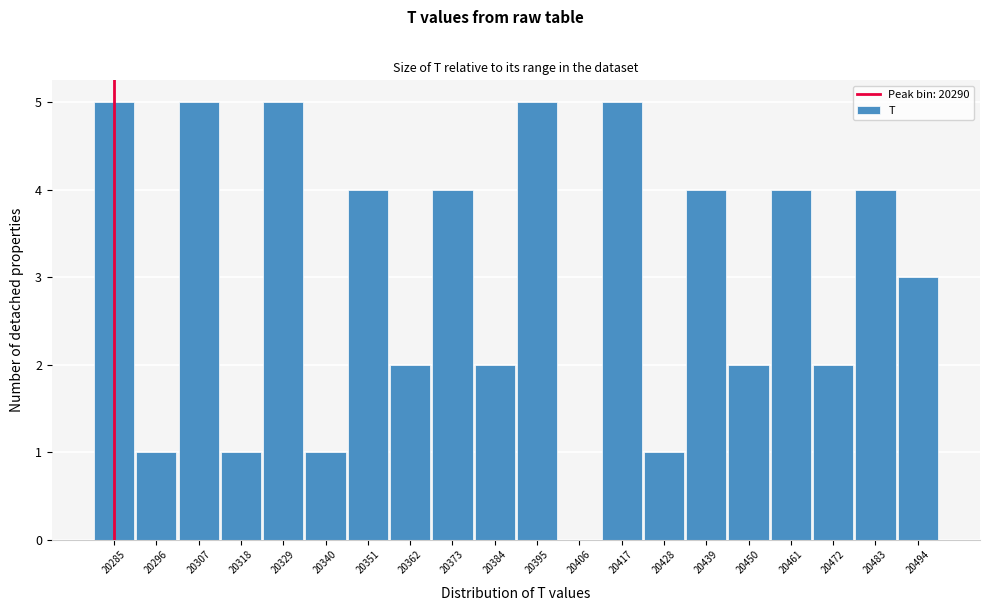

Reading left to right, list all the values displayed in this chart.

20285=5	20296=1	20307=5	20318=1	20329=5	20340=1	20351=4	20362=2	20373=4	20384=2	20395=5	20406=0	20417=5	20428=1	20439=4	20450=2	20461=4	20472=2	20483=4	20494=3